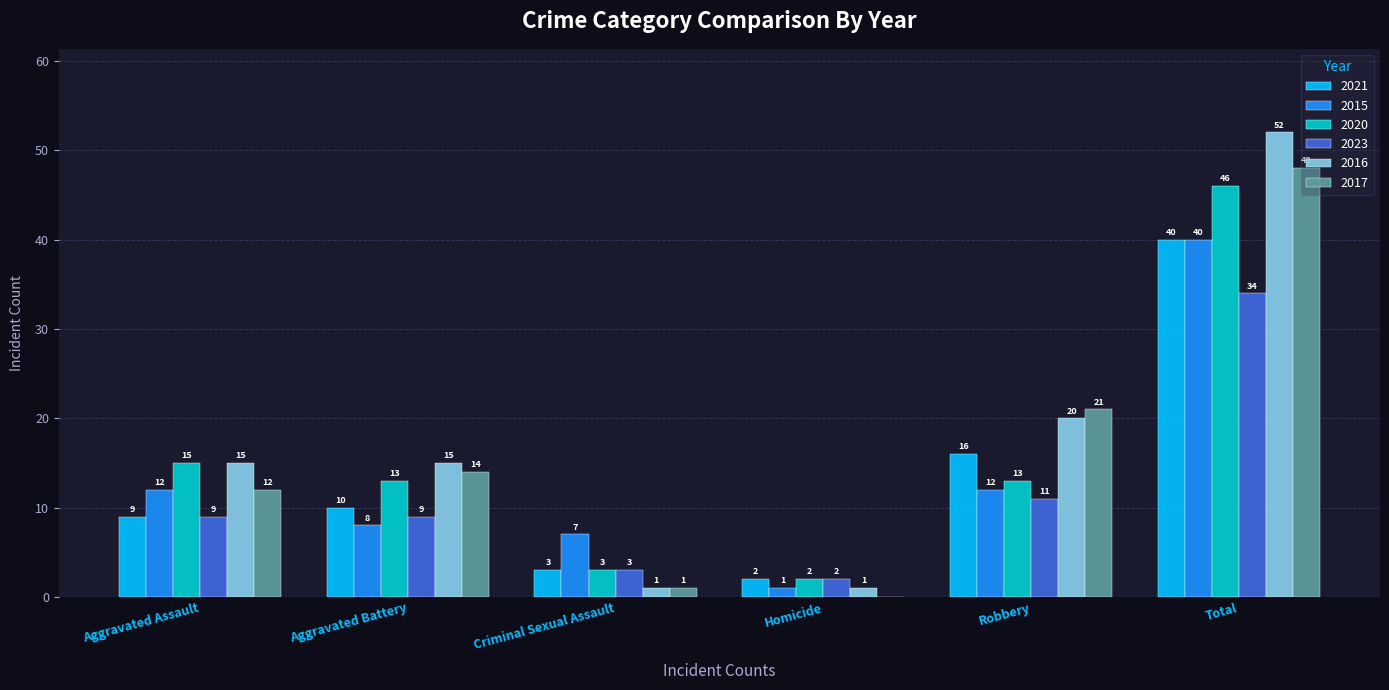

Is the value of 2015 at Criminal Sexual Assault greater than the value of 2021 at Criminal Sexual Assault?

Yes